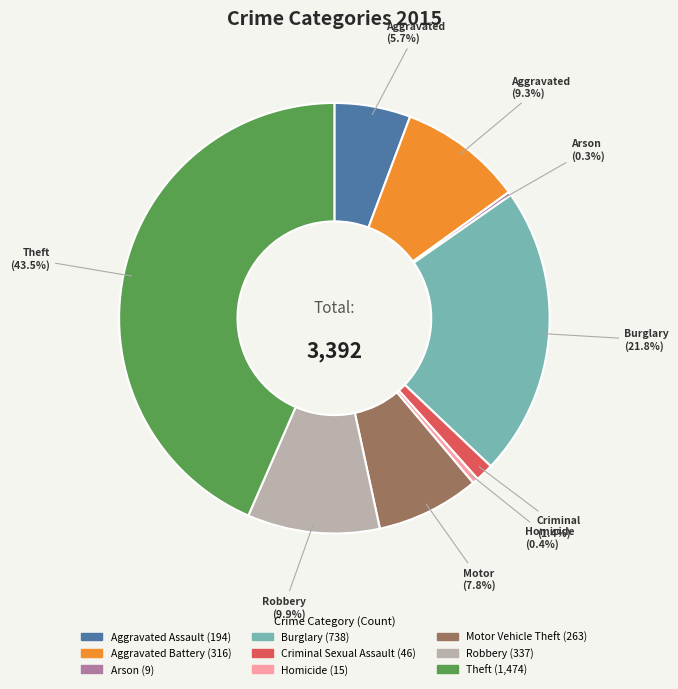

What percentage is the Burglary slice, to the nearest percent?

22%